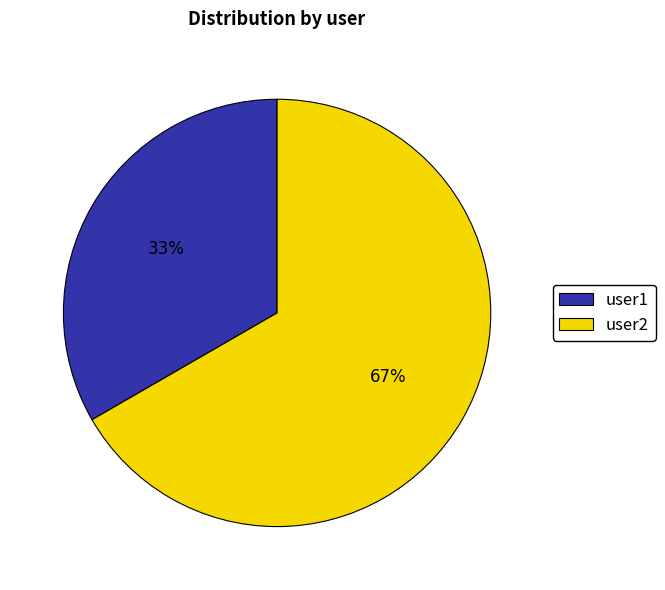

How many segments does this pie chart have?

2